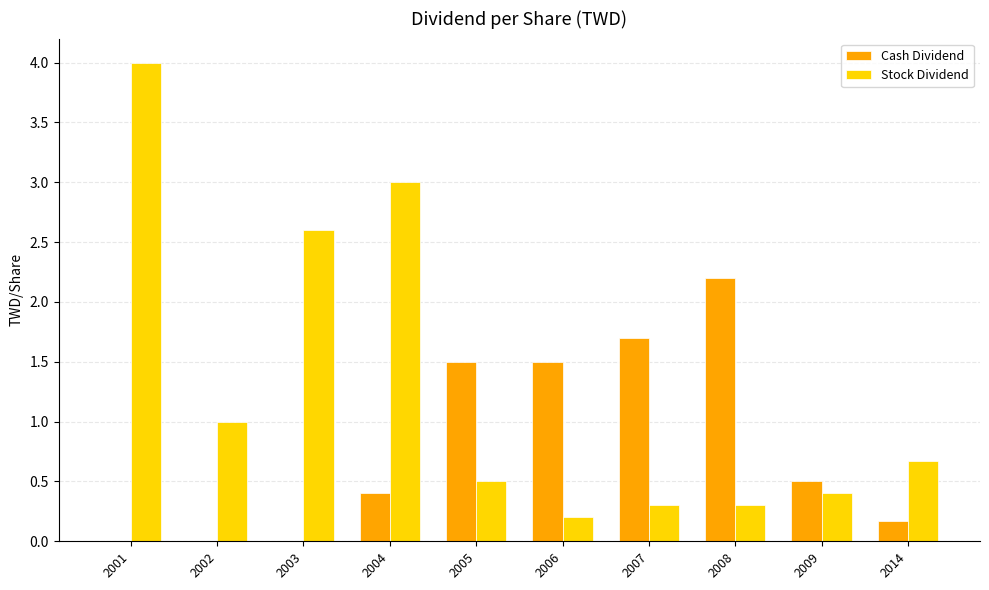

How many groups of bars are there?

10